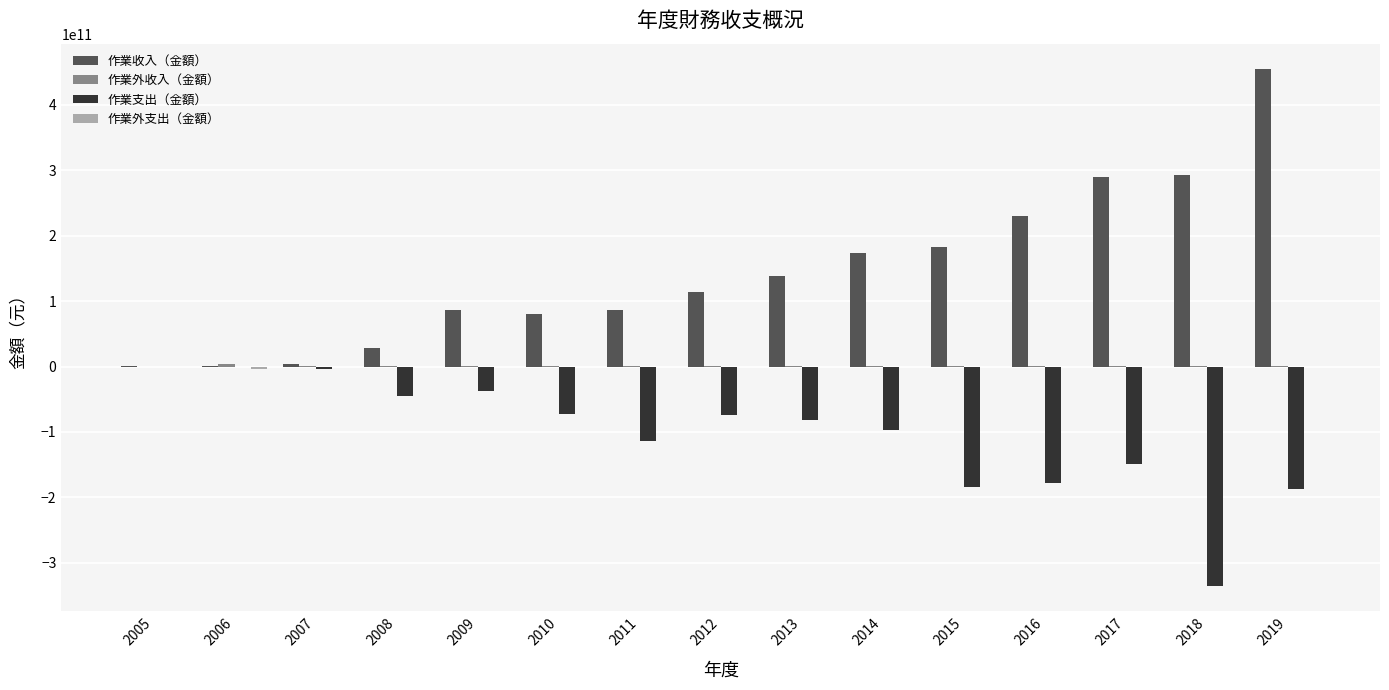

The value of 作業支出（金額） at 2018 is -106393486503. True or false?

False